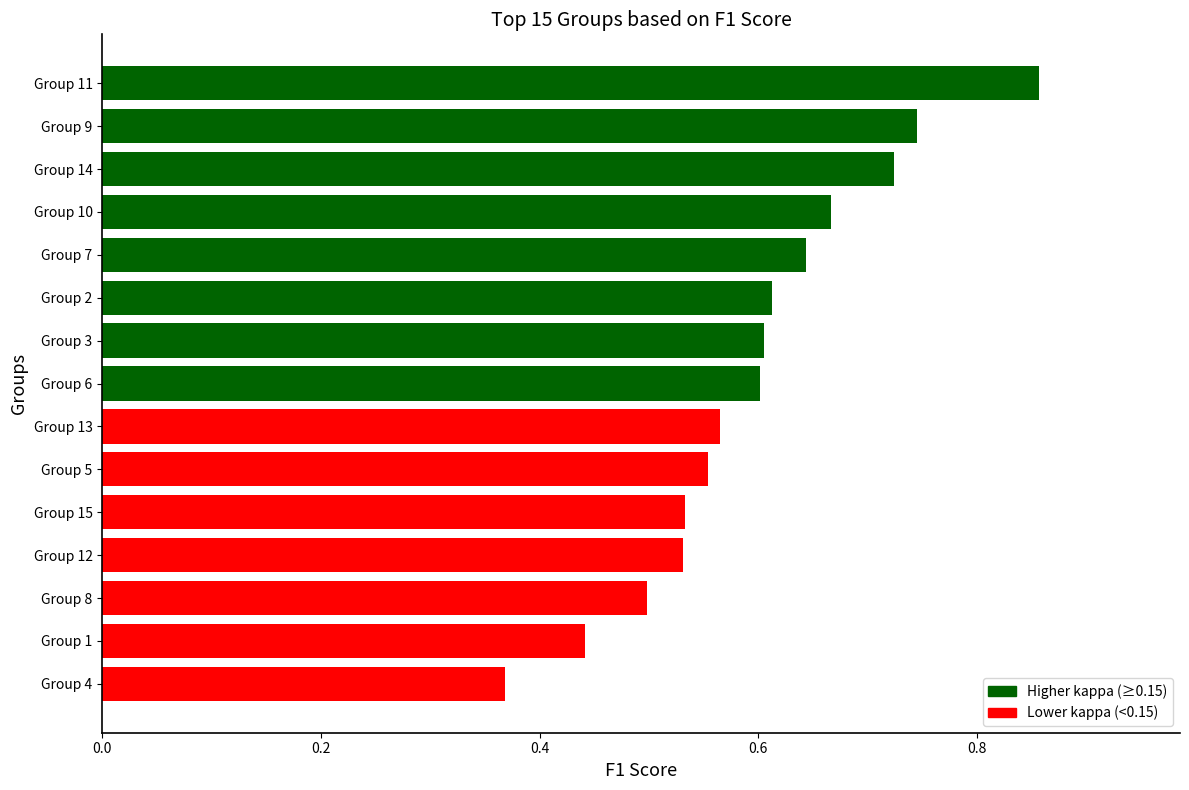

Between Group 11 and Group 8, which is larger?

Group 11